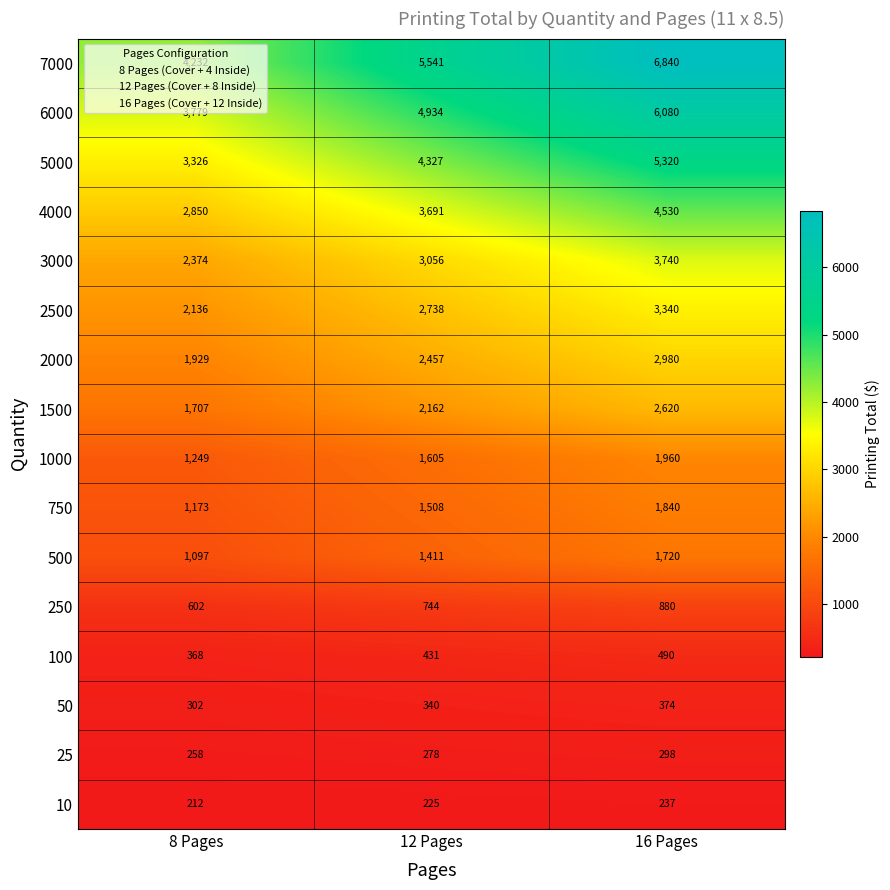

Which label corresponds to the largest value in the chart?

16 Pages